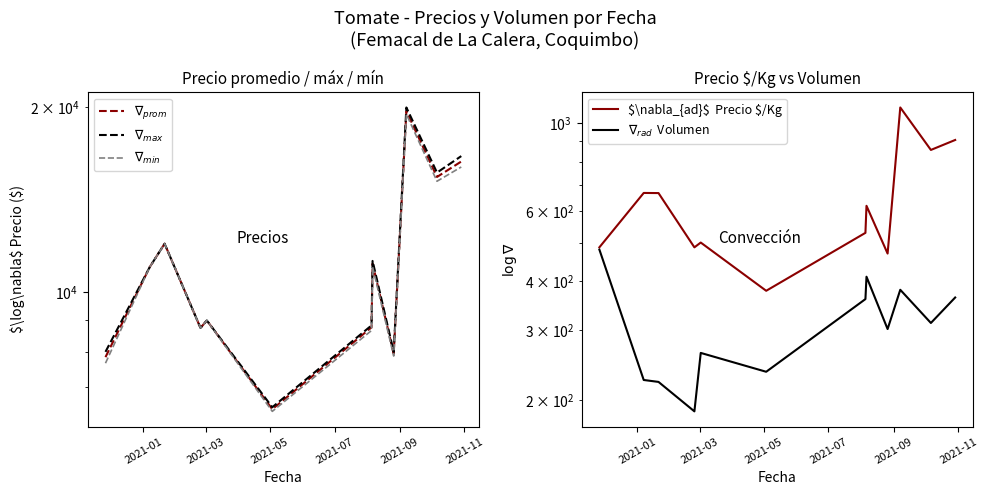

What is the average value of the $\nabla_{max}$ series?

11305.6